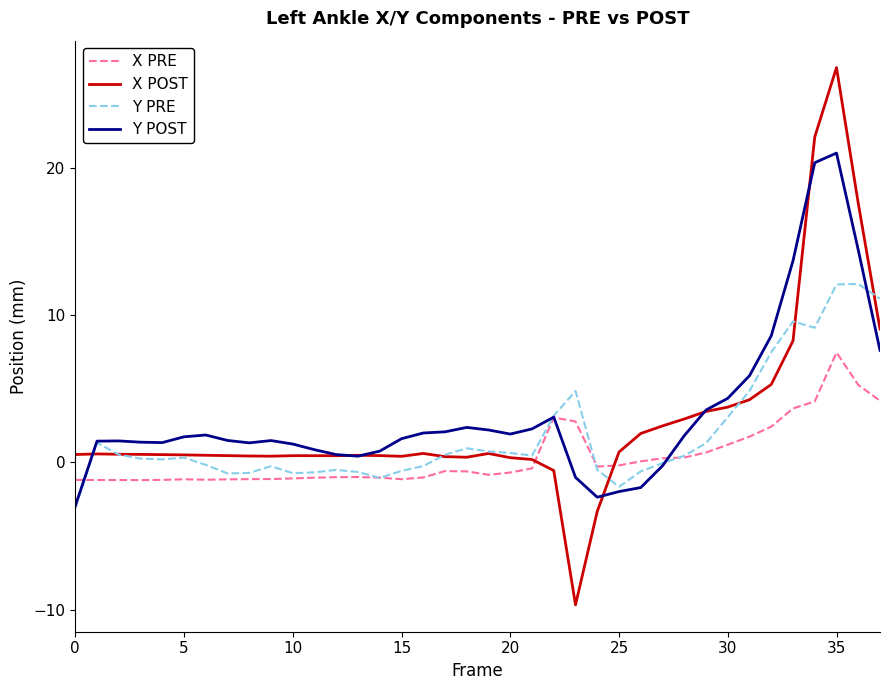

List the series in order of their overall mean, highest first.

Y POST, X POST, Y PRE, X PRE